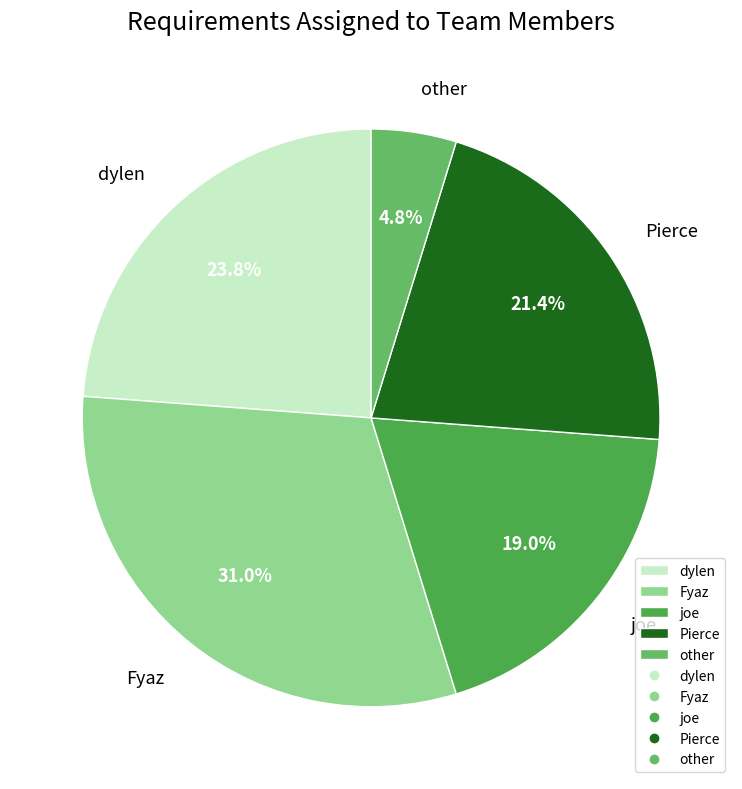

What percentage is the Pierce slice, to the nearest percent?

21%